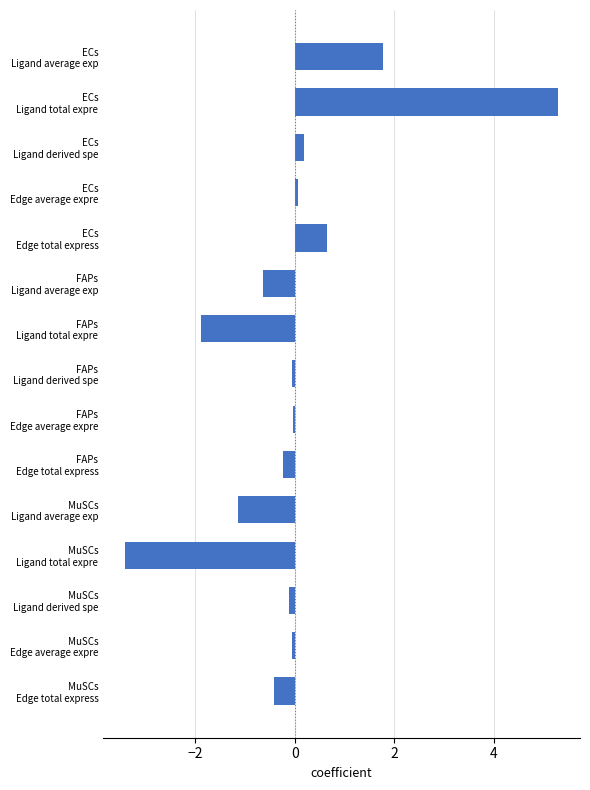

What is the maximum value shown in the chart?

5.3